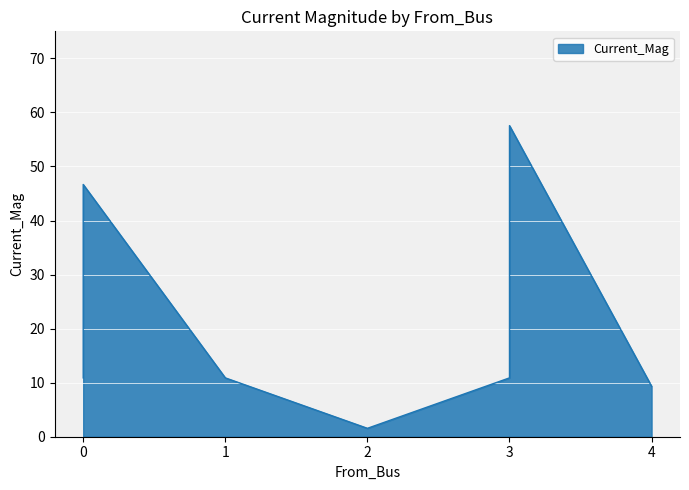

Which has a higher value, 3 or 3?

3